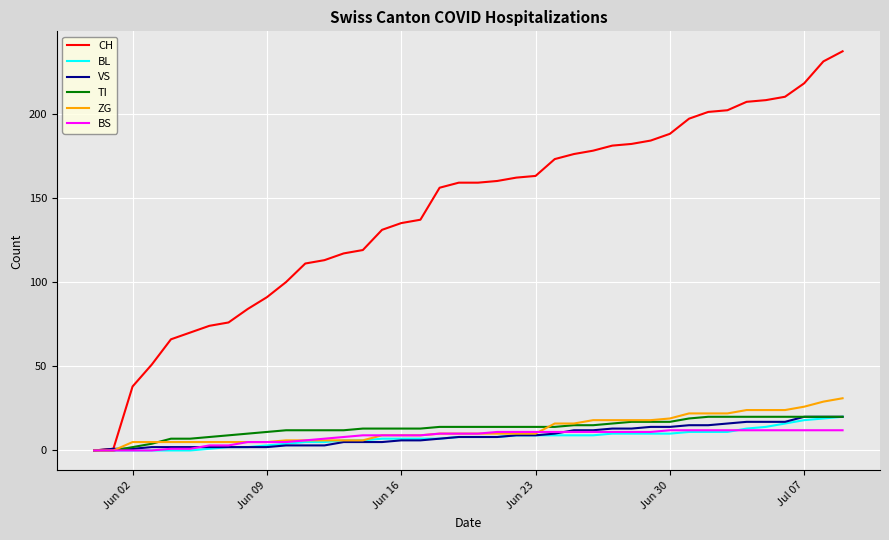

Which series has the largest total across all categories?

CH